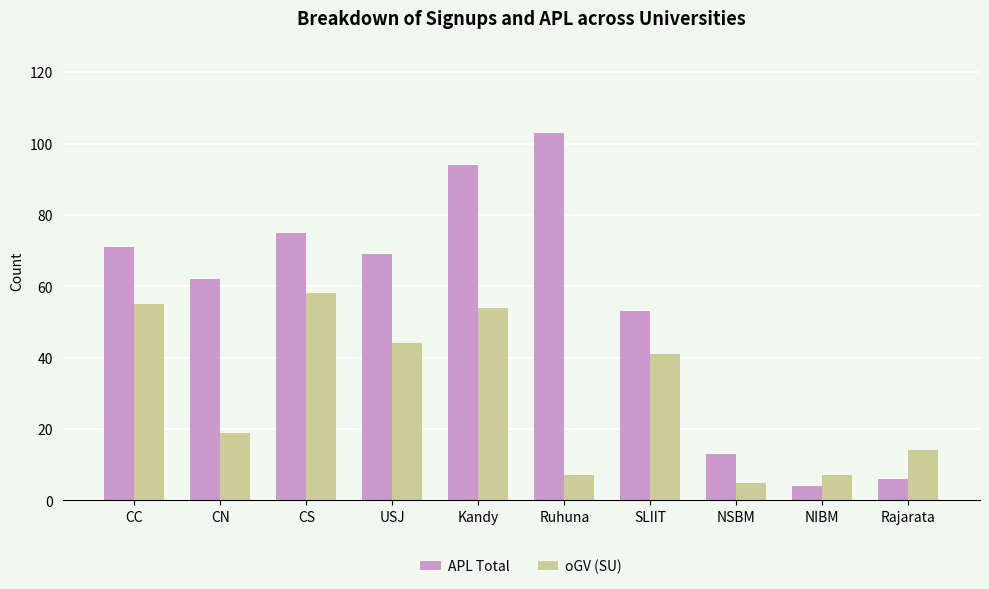

The APL Total series shows 13 at NSBM. True or false?

True